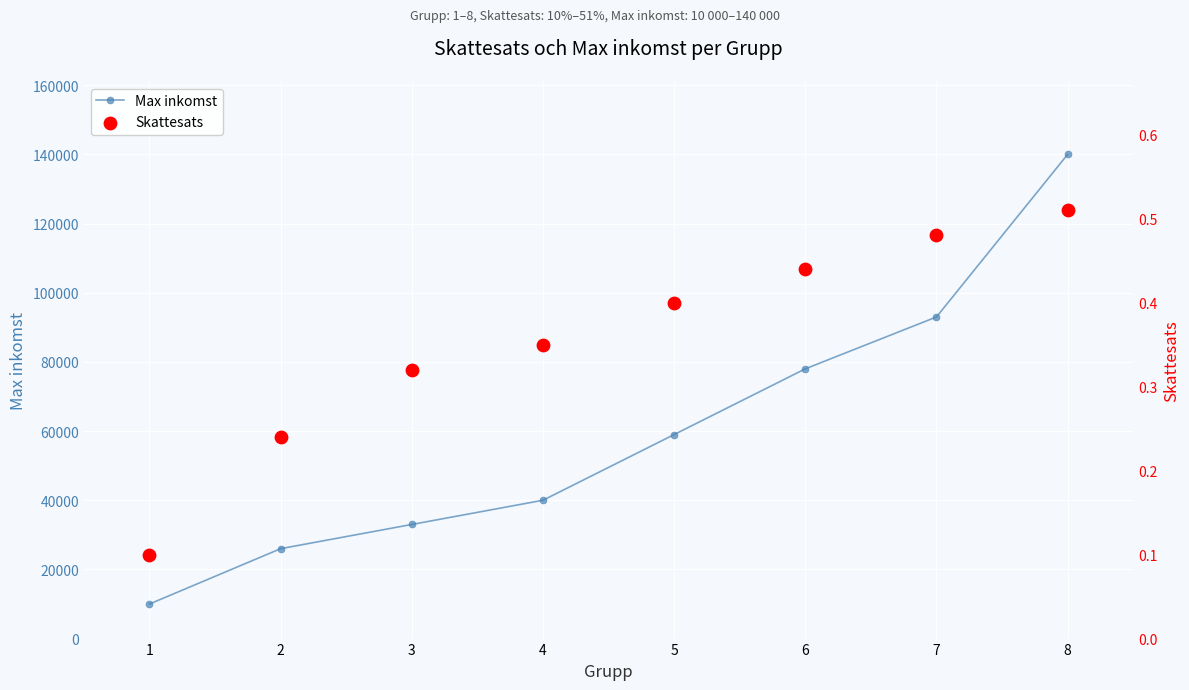

Which series has the largest total across all categories?

Max inkomst